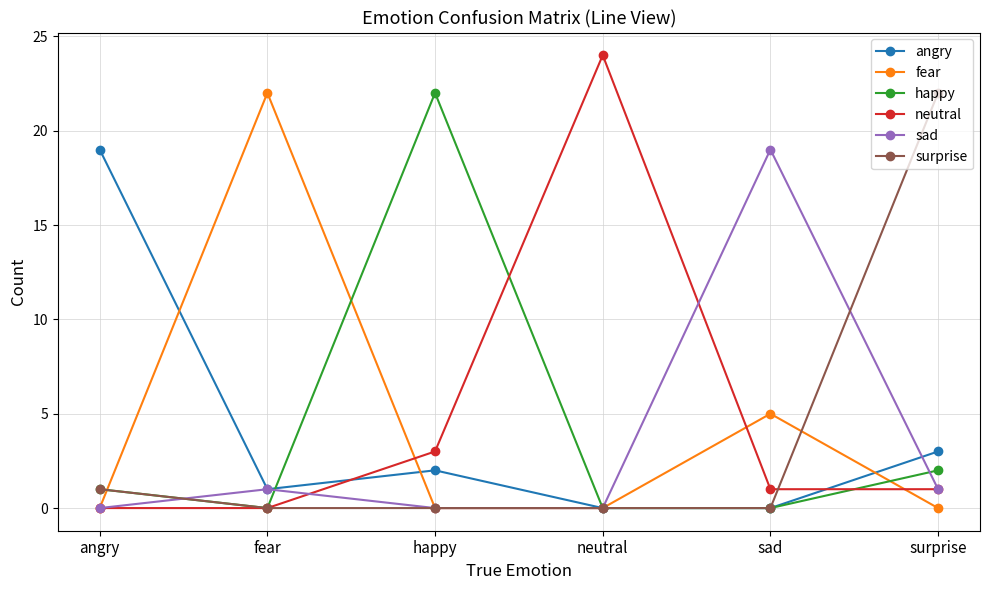

Is this an area chart (filled region under the line)?

No